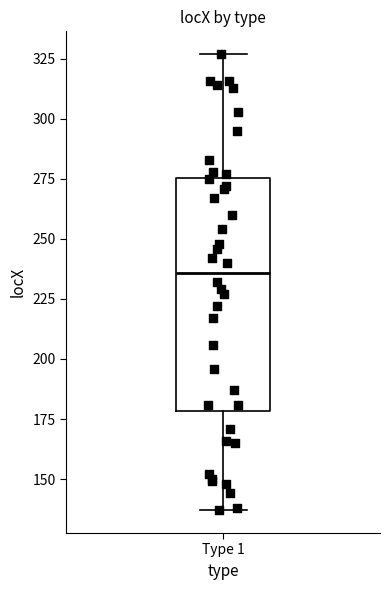

Where is the upper edge of the box for Type 1 on the y-axis? The values are not printed on the chart, so give them approximately, as read against the axis.

275